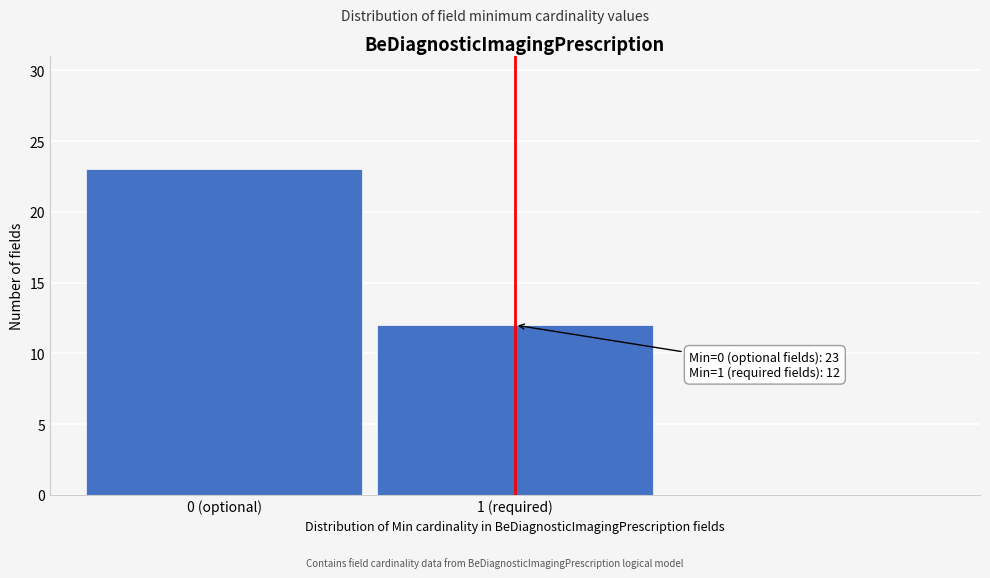

Reading left to right, extract all data points from this chart.

23	12